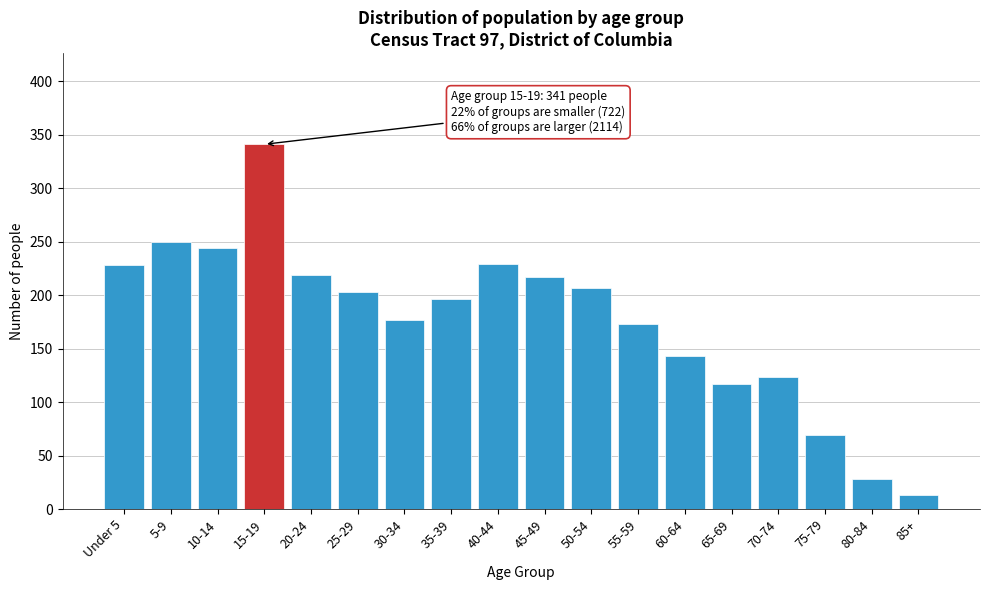

What is the difference between the second highest and minimum values?

237